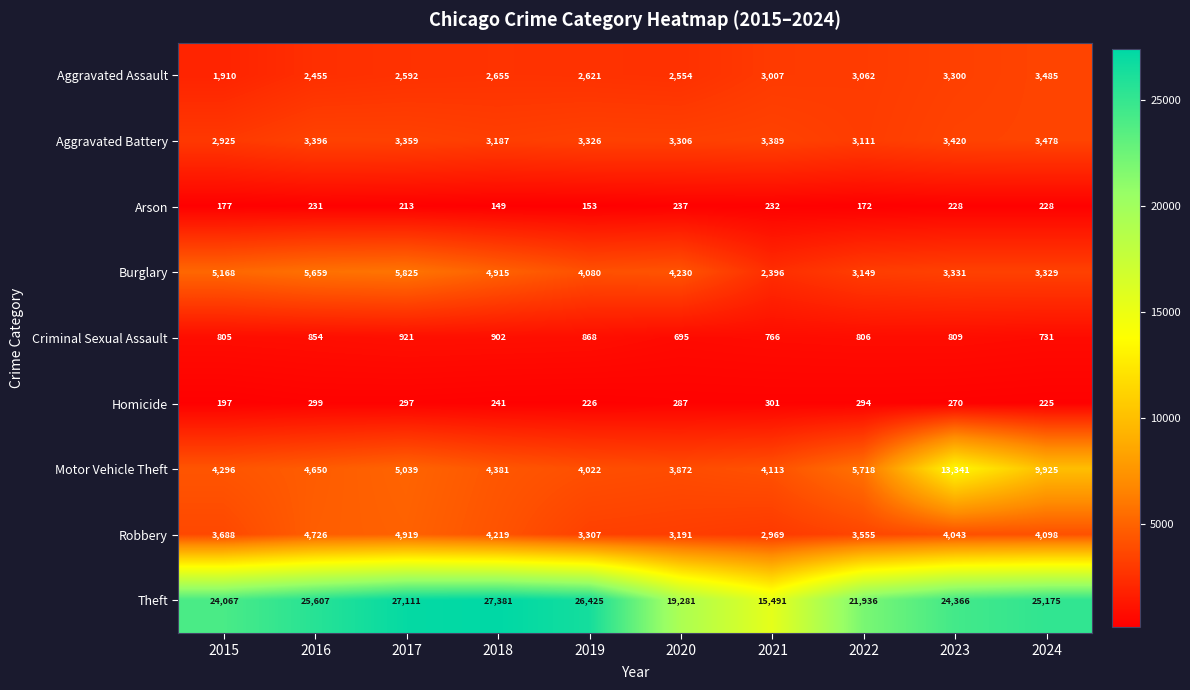

Which category has the highest value in the Robbery series?

2017